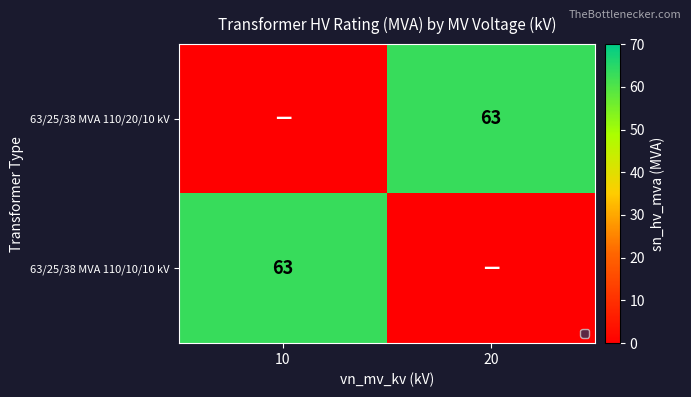

The value of 63/25/38 MVA 110/10/10 kV at 10 is 63. True or false?

True